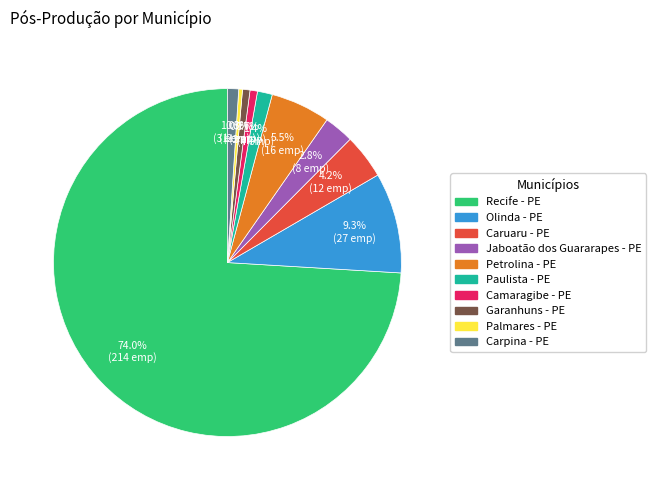

What percentage is the Recife - PE slice, to the nearest percent?

74%